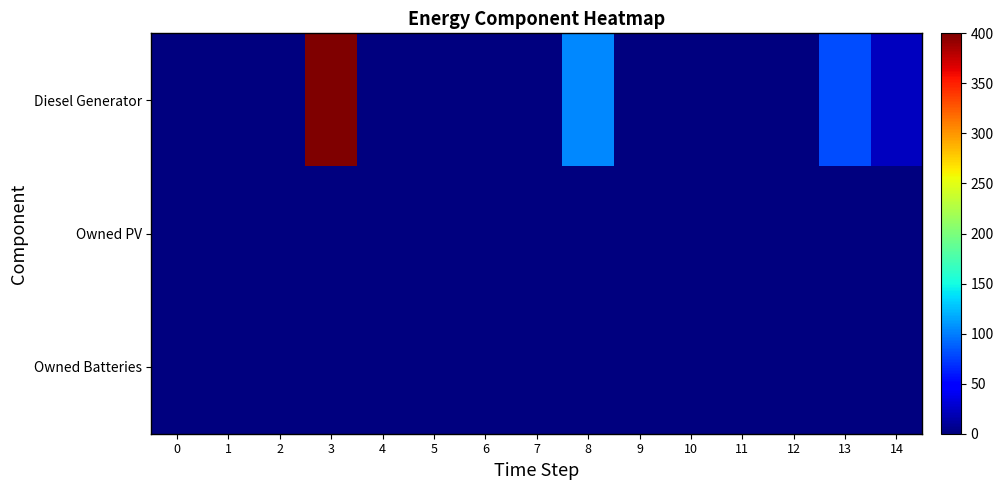

Which series has the widest spread of values?

Diesel Generator